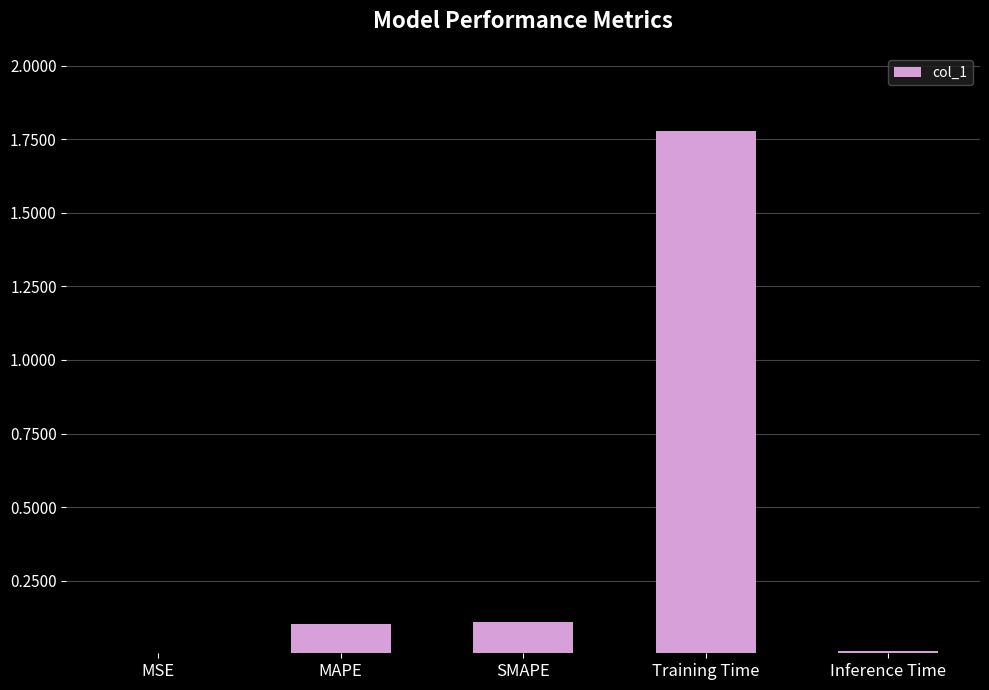

True or false: the data shows 0.2 at SMAPE.

False